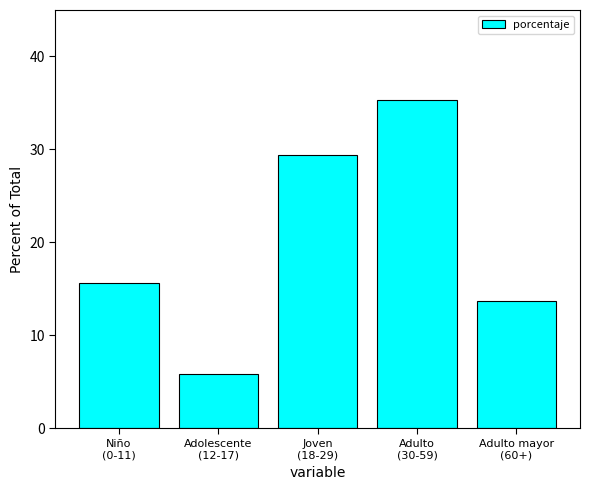

Reading left to right, extract all data points from this chart.

Niño
(0-11)=15.7	Adolescente
(12-17)=5.9	Joven
(18-29)=29.4	Adulto
(30-59)=35.3	Adulto mayor
(60+)=13.7